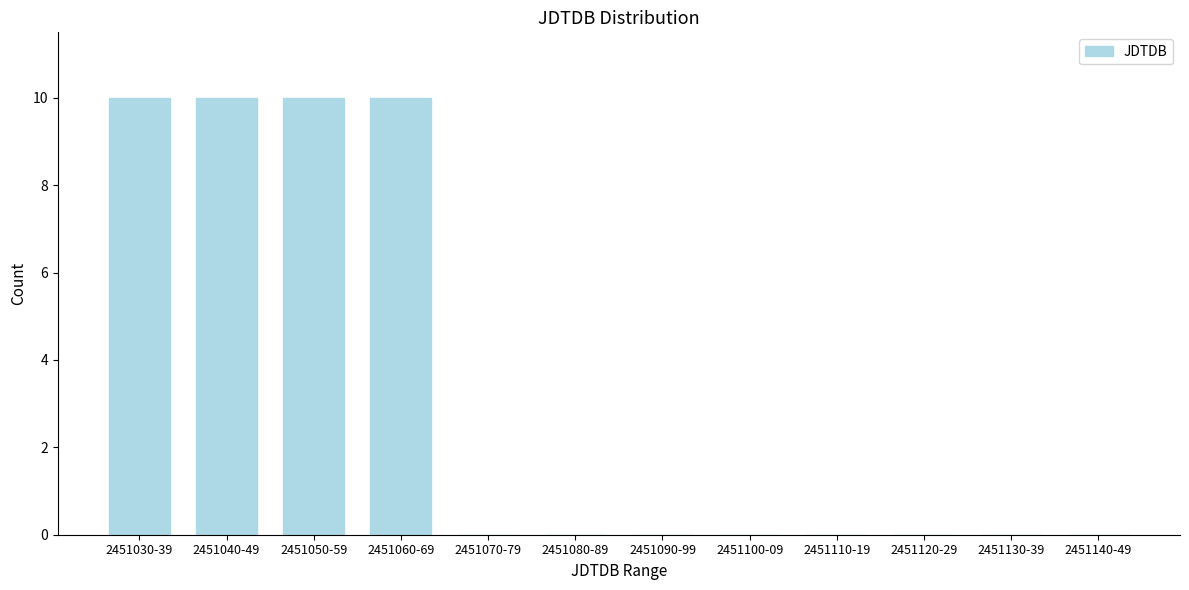

Reading left to right, transcribe all the data shown in this chart.

2451030-39=10	2451040-49=10	2451050-59=10	2451060-69=10	2451070-79=0	2451080-89=0	2451090-99=0	2451100-09=0	2451110-19=0	2451120-29=0	2451130-39=0	2451140-49=0